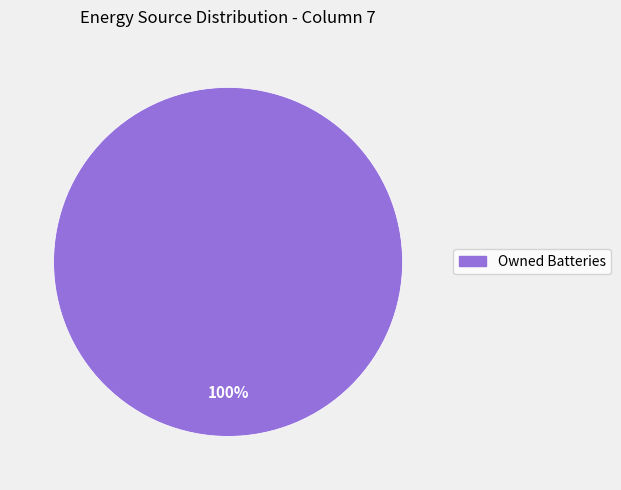

Does any single category account for the majority?

Yes